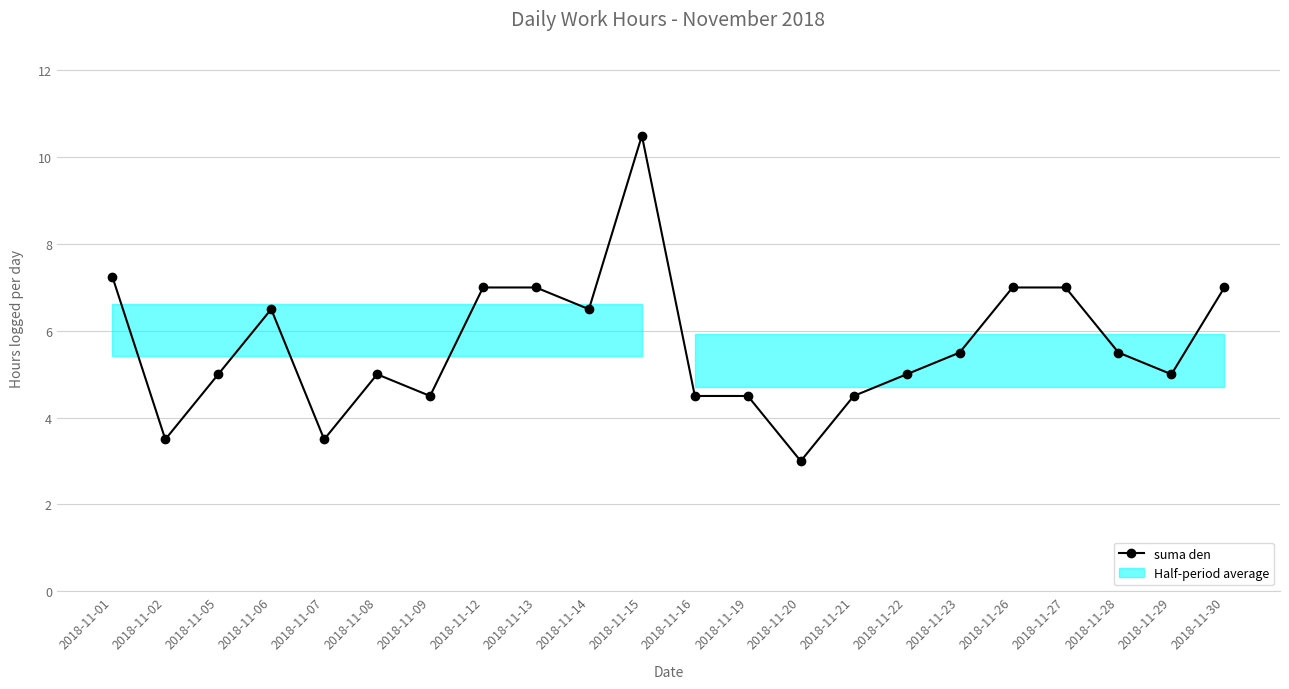

List the labels in order of value, smallest first.

2018-11-20, 2018-11-02, 2018-11-07, 2018-11-09, 2018-11-16, 2018-11-19, 2018-11-21, 2018-11-05, 2018-11-08, 2018-11-22, 2018-11-29, 2018-11-23, 2018-11-28, 2018-11-06, 2018-11-14, 2018-11-12, 2018-11-13, 2018-11-26, 2018-11-27, 2018-11-30, 2018-11-01, 2018-11-15